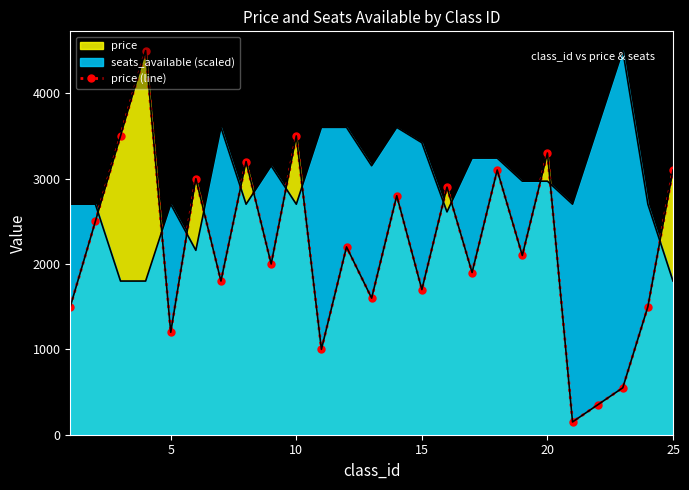

How many data points does each series have?

25